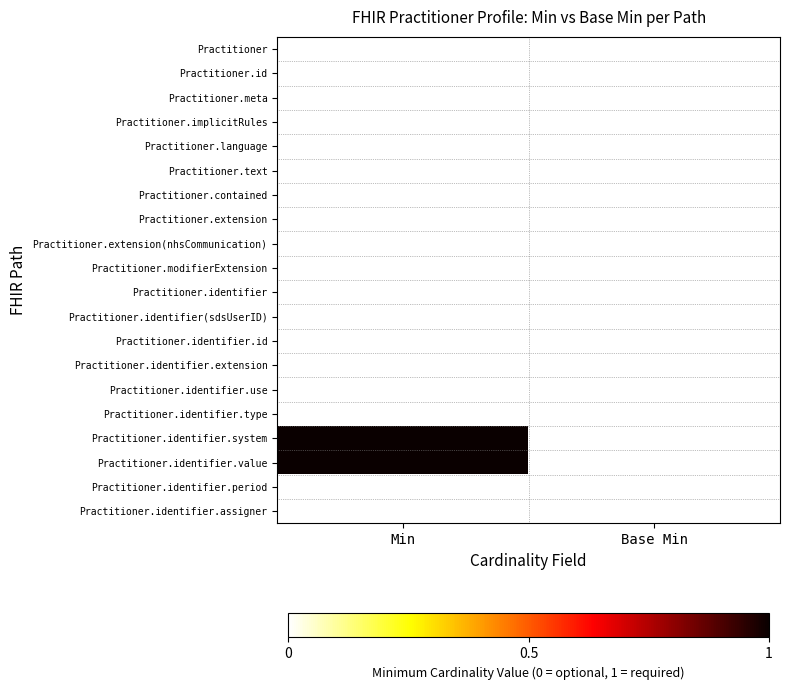

At how many categories does at least one series exceed 0?

1